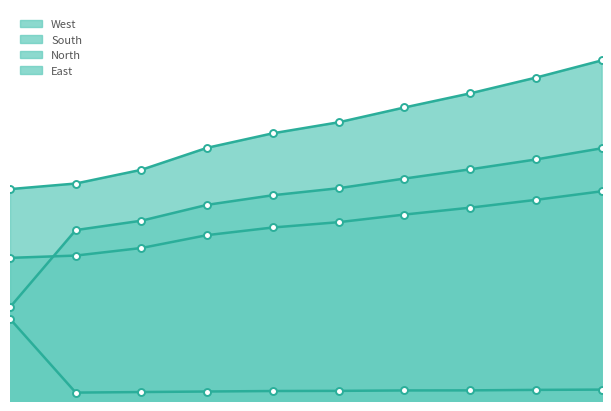

What is the total value across all series at 2017?

954.2